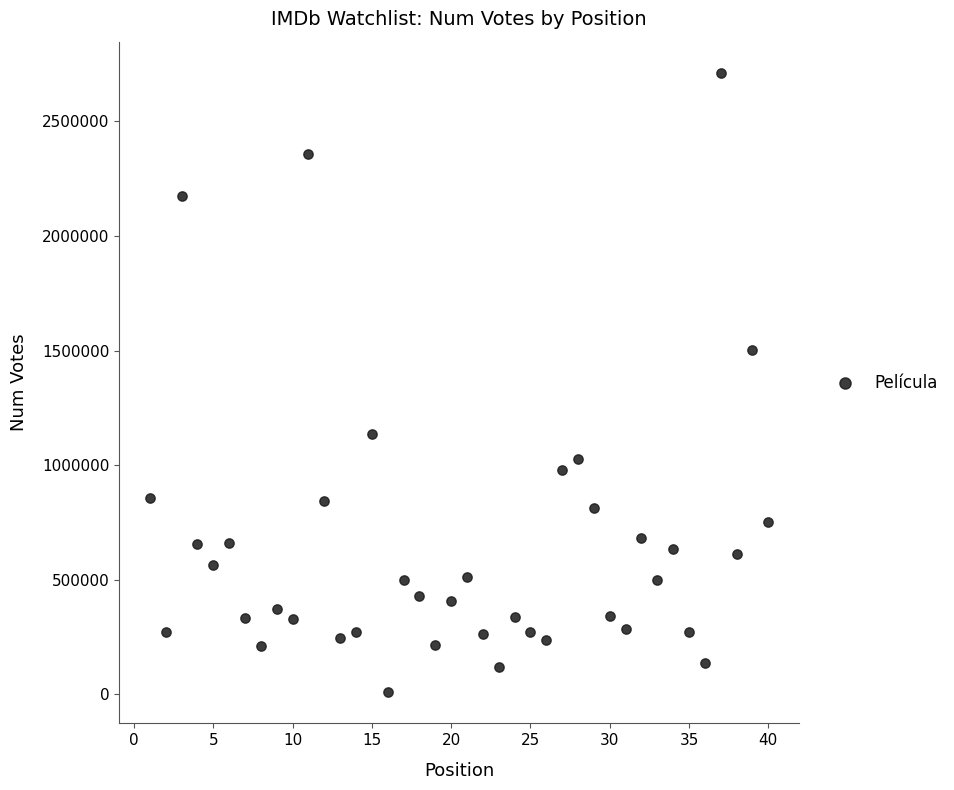

What Y value in the scatter plot is closest to 1360666?

1502071